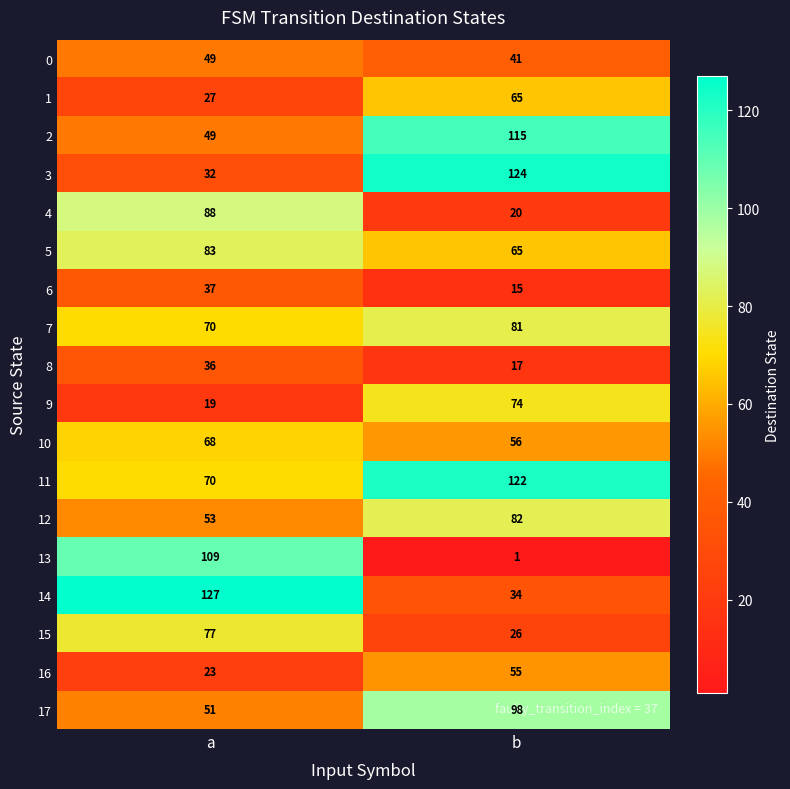

Rank the series by their maximum value, from highest to lowest.

14, 3, 11, 2, 13, 17, 4, 5, 12, 7, 15, 9, 10, 1, 16, 0, 6, 8